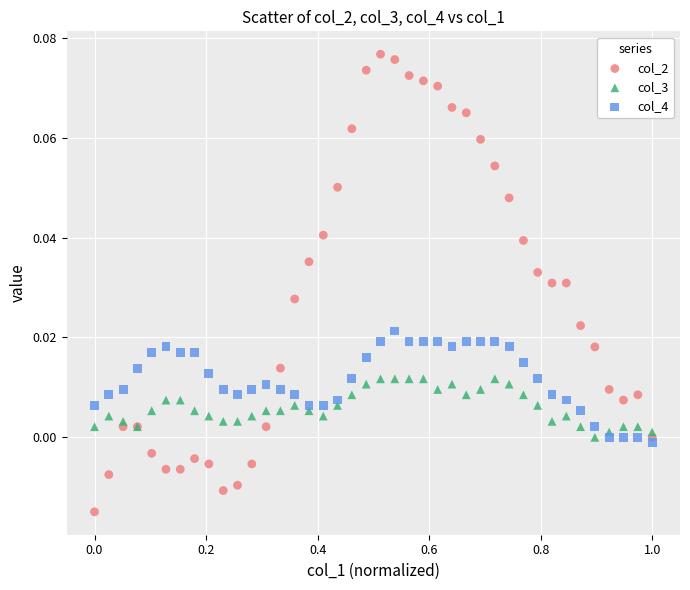

What is the X range (max minus min) for the scatter plot?

1.0